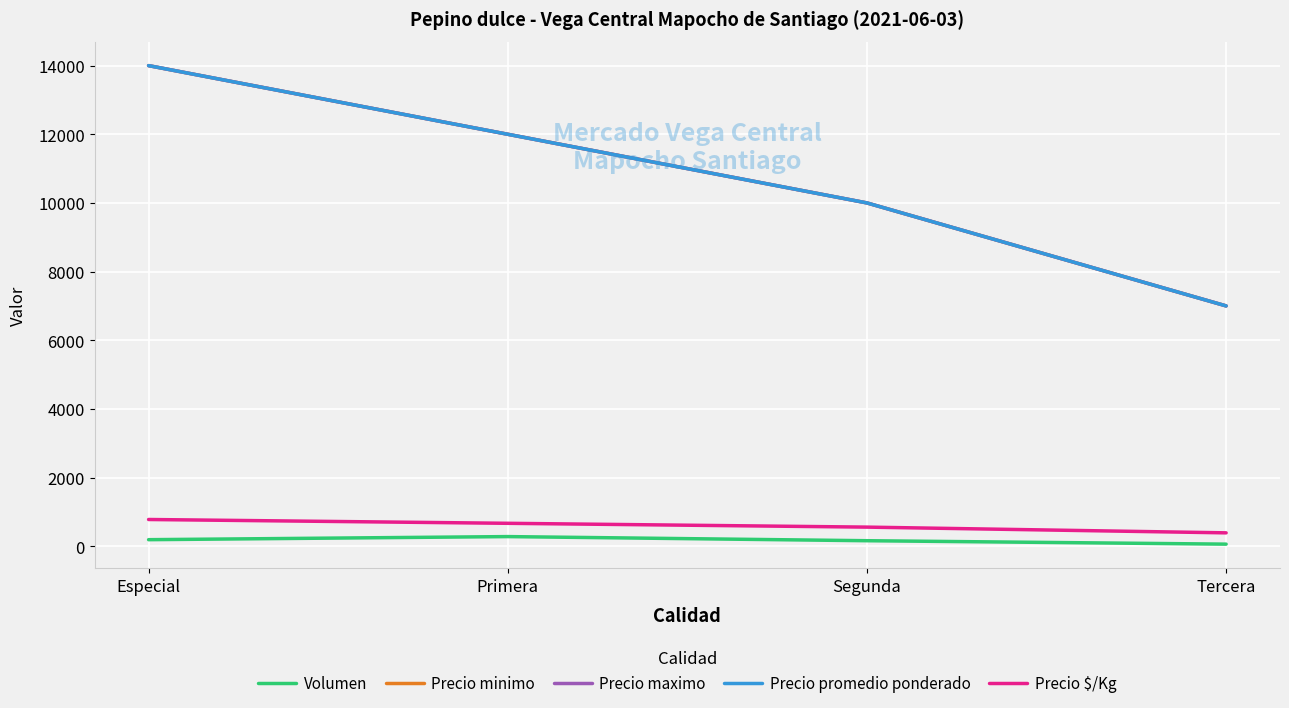

What is the label of the 4th point from the left?

Tercera